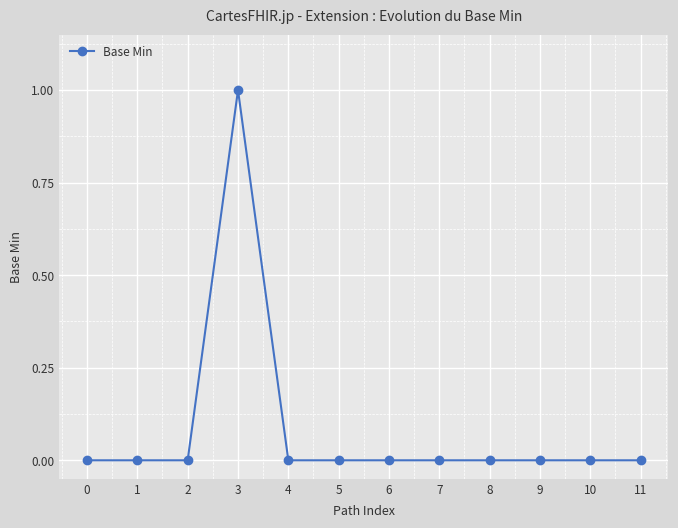

Which label corresponds to the largest value in the chart?

3